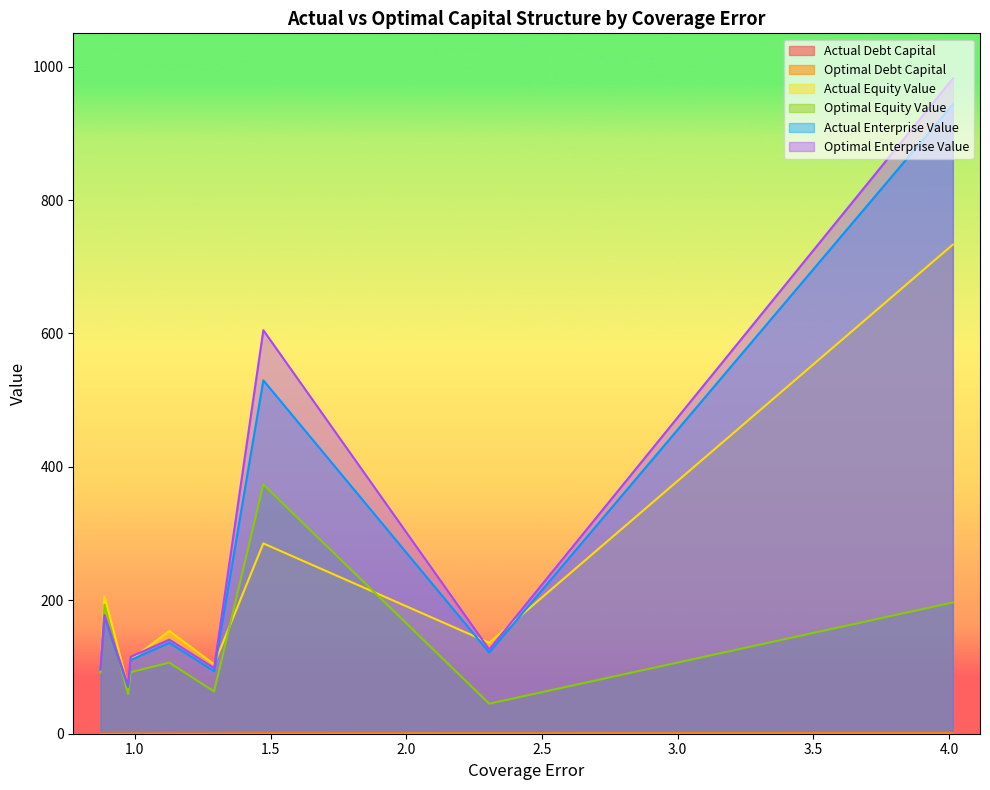

Rank the series by their maximum value, from lowest to highest.

actual_debt_capital, optimal_debt_capital, optimal_equity_value, actual_equity_value, actual_enterprise_value, optimal_enterprise_value